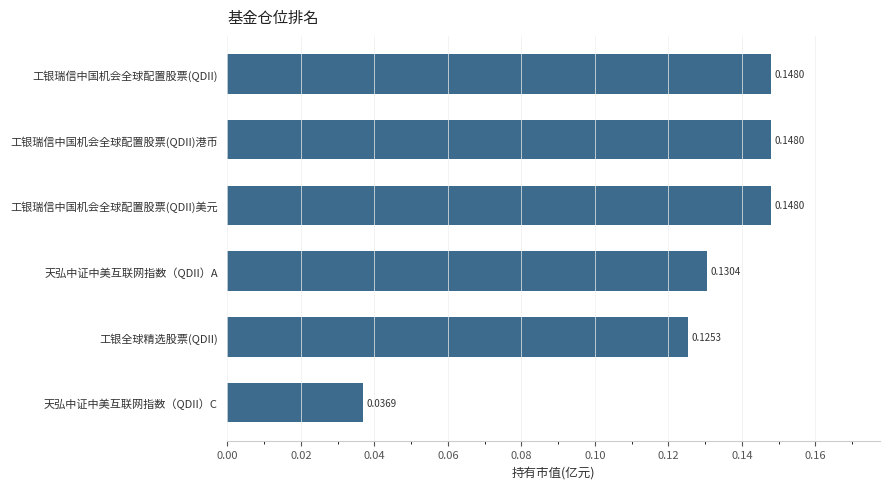

At which category does the chart reach its minimum across all series?

天弘中证中美互联网指数（QDII）C